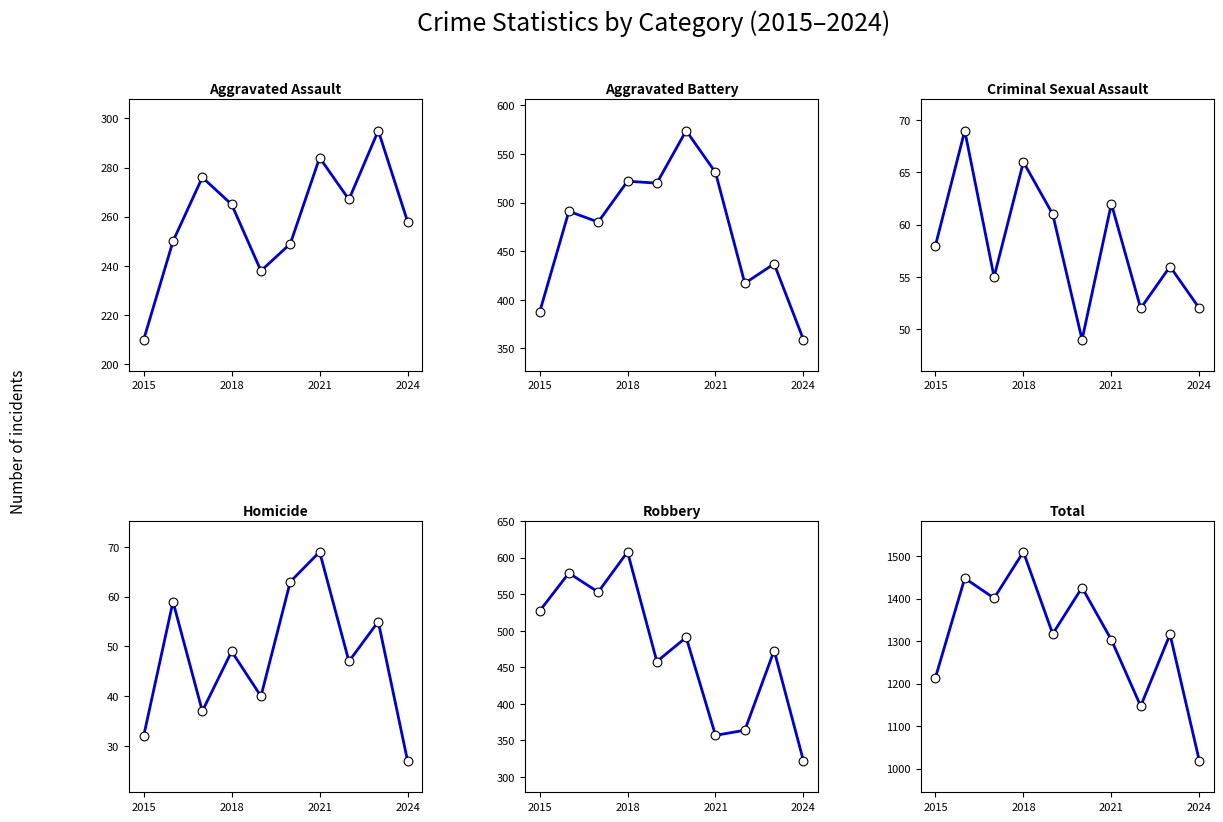

Is the value of Homicide at 5 greater than the value of Criminal Sexual Assault at 4?

Yes